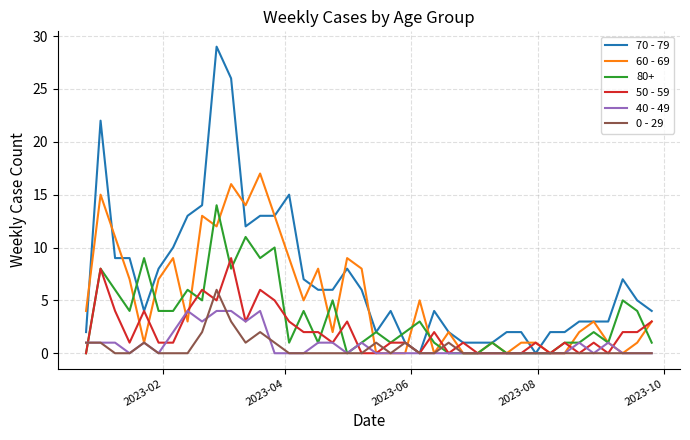

Which series has the widest spread of values?

70 - 79